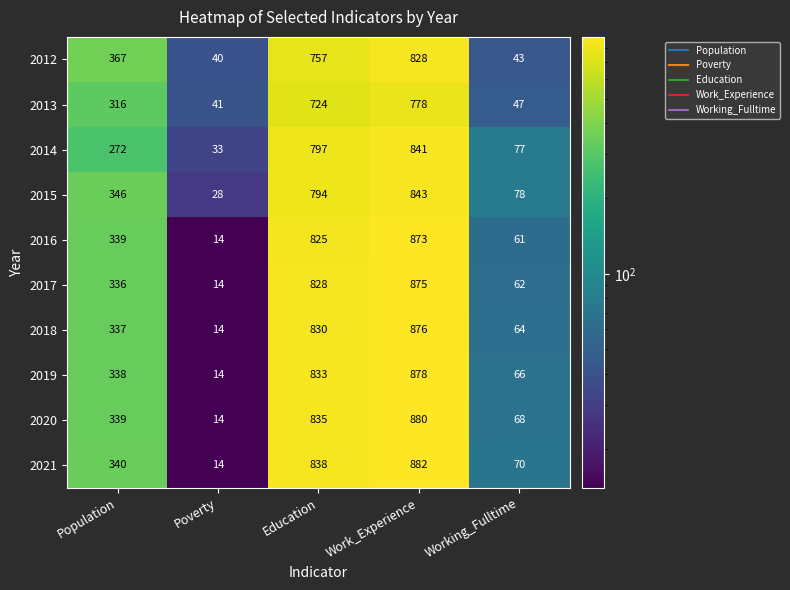

Is the value of 2020 at Poverty greater than the value of 2015 at Work_Experience?

No